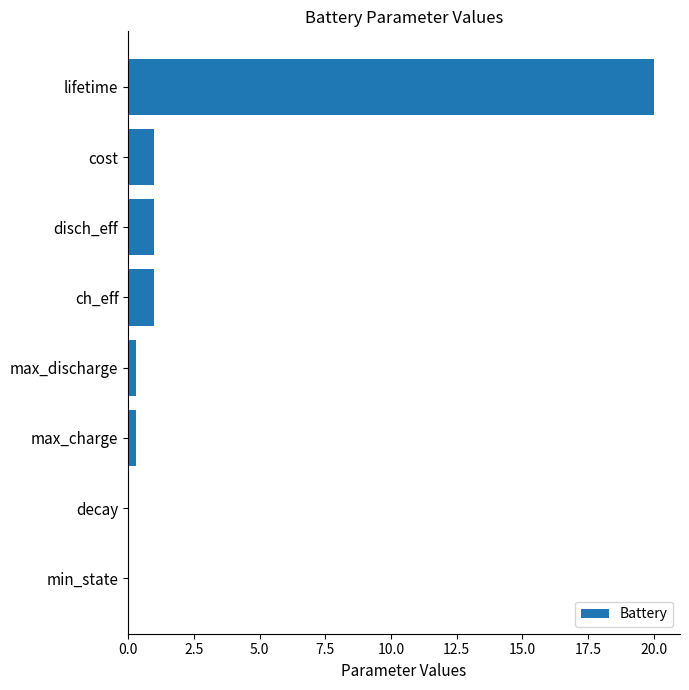

The value at cost is 1.0. True or false?

True